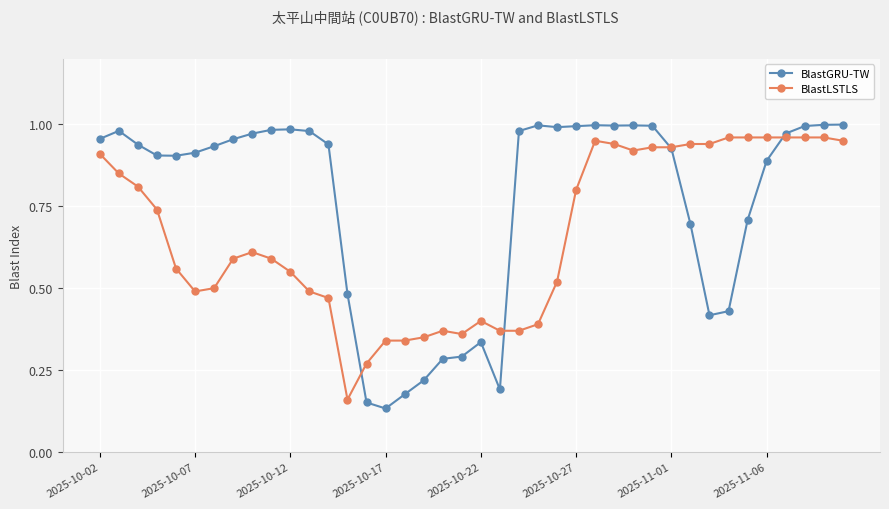

How many distinct data groups are displayed?

2